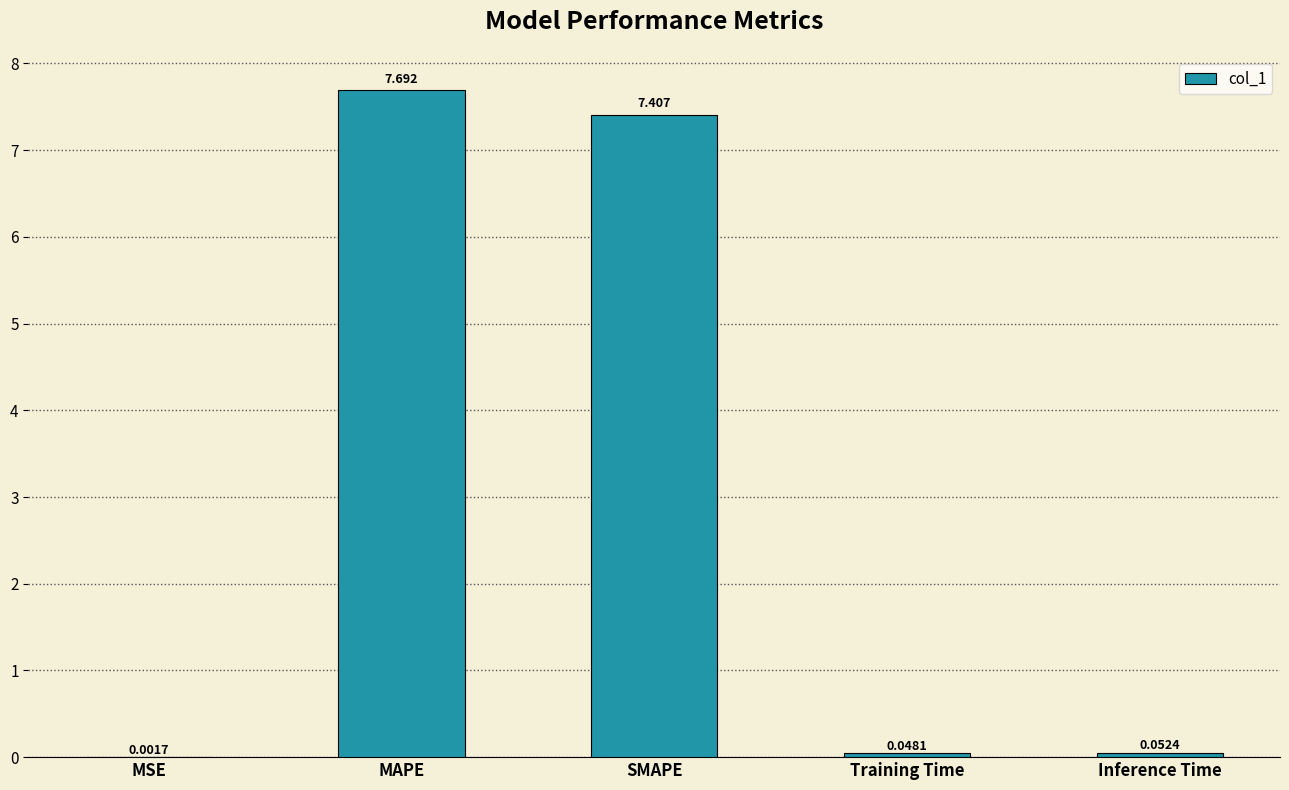

Which label corresponds to the largest value in the chart?

MAPE